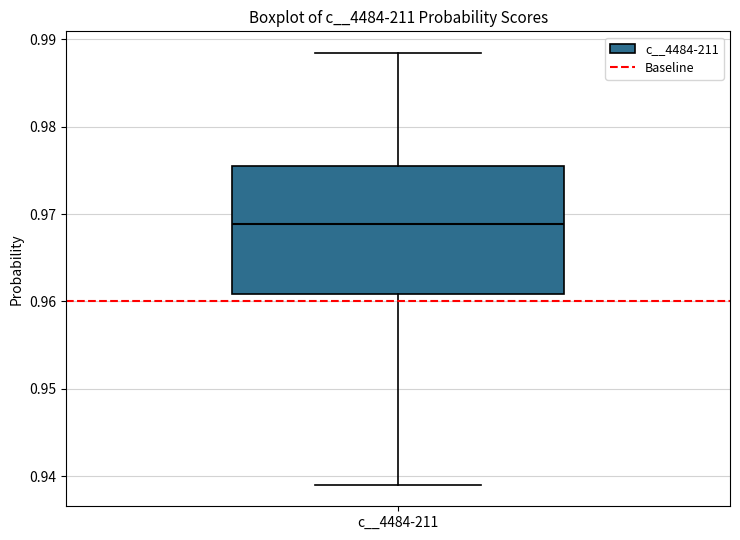

Where is the lower edge of the box for c__4484-211 on the y-axis? The values are not printed on the chart, so give them approximately, as read against the axis.

0.961